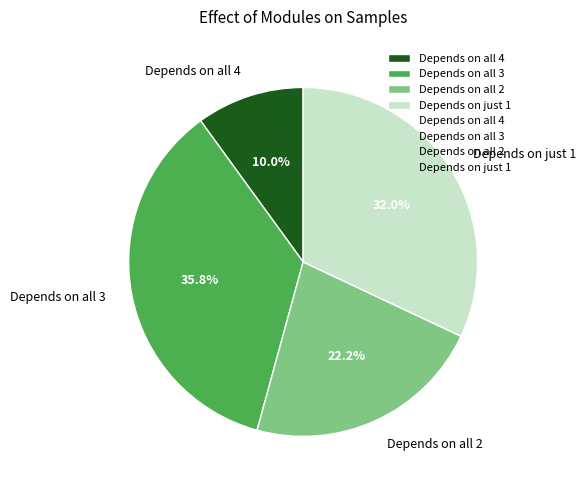

Rank the categories by value from highest to lowest.

Depends on all 3, Depends on just 1, Depends on all 2, Depends on all 4